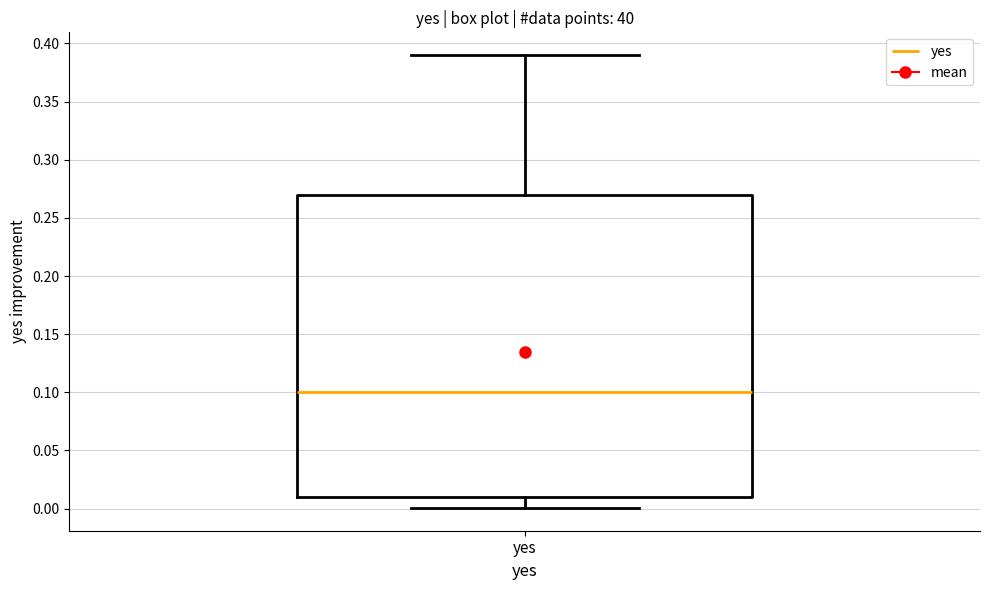

Where is the lower edge of the box for yes on the y-axis? The values are not printed on the chart, so give them approximately, as read against the axis.

0.01